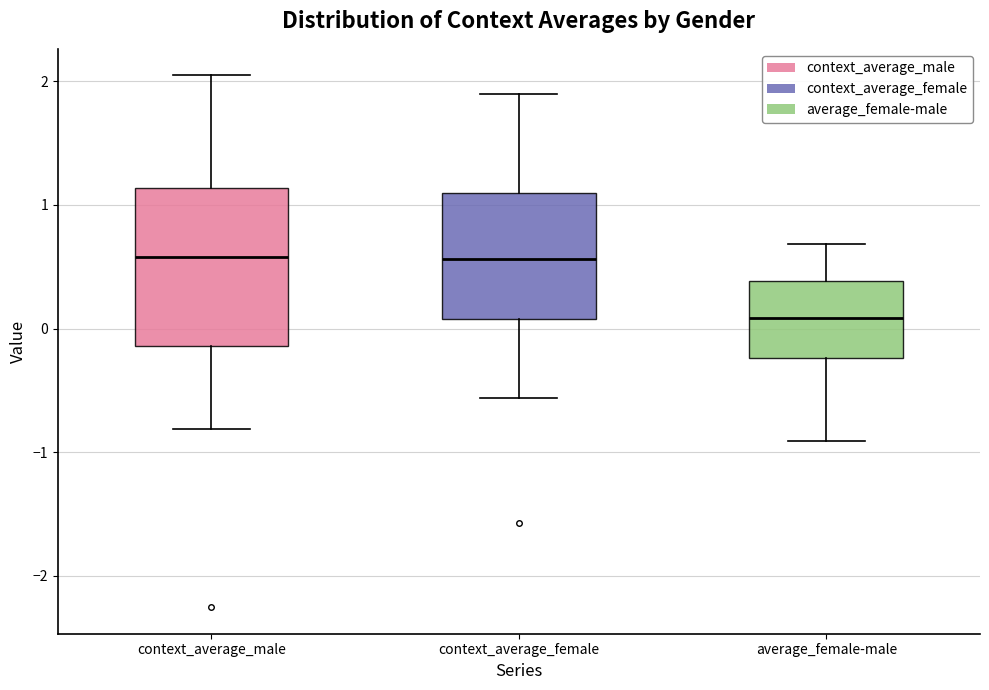

Reading left to right, transcribe this box plot: for each box, give where its median line is, the range the box spans, and where its two whiskers end, as read against the y-axis. The values are not printed on the chart, so give them approximately, as read against the axis.

context_average_male: median 0.6, box -0.1 to 1.1, whiskers -0.8 to 2.0
context_average_female: median 0.6, box 0.1 to 1.1, whiskers -0.6 to 1.9
average_female-male: median 0.1, box -0.2 to 0.4, whiskers -0.9 to 0.7